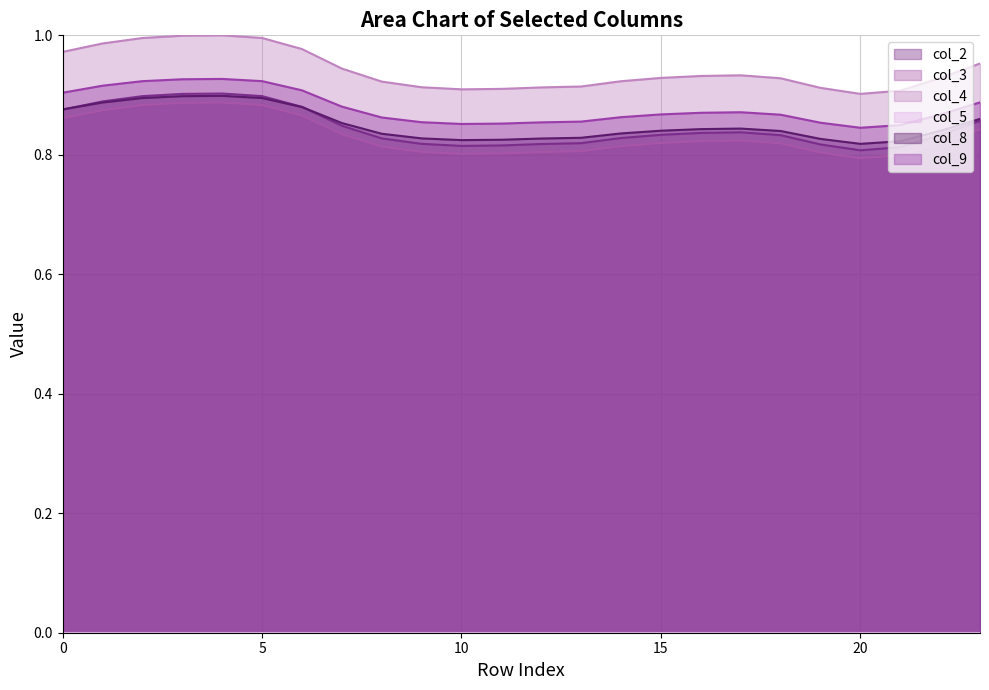

How many col_2 values are between 0 and 1?

24